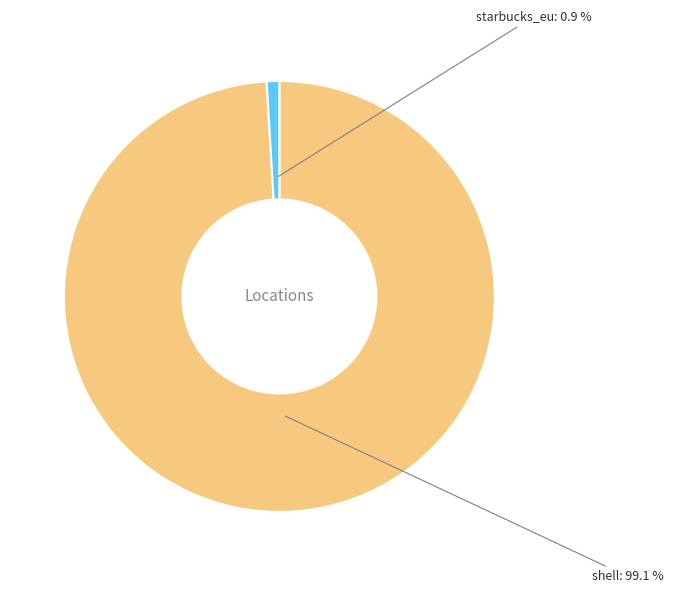

Which category has the smallest portion of the pie?

starbucks_eu